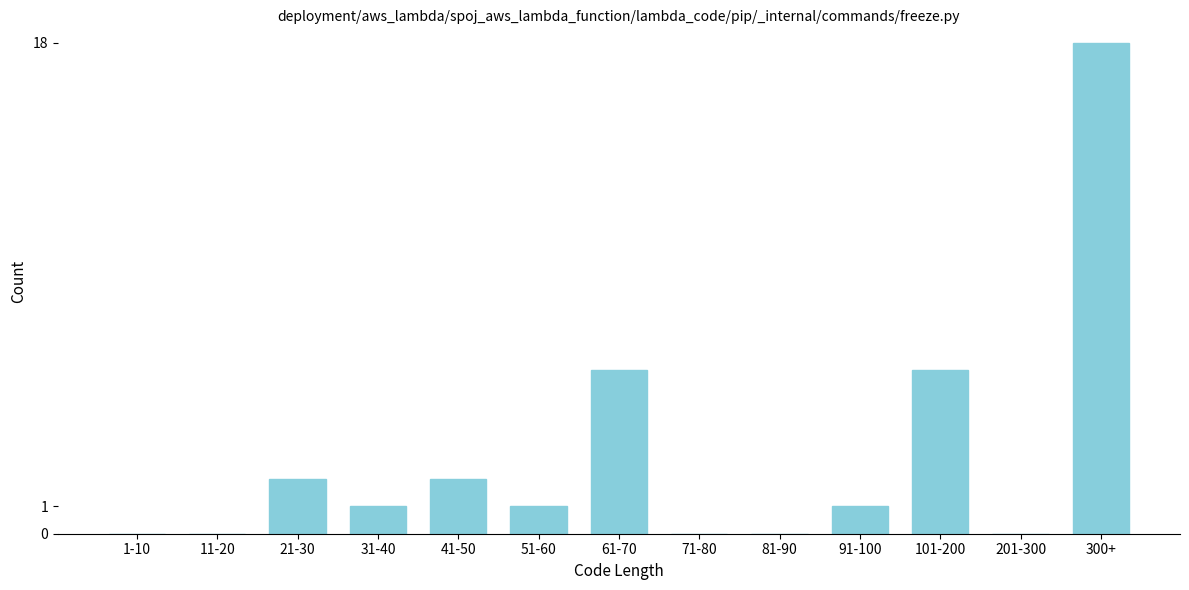

Reading left to right, transcribe all the data shown in this chart.

1-10=0	11-20=0	21-30=2	31-40=1	41-50=2	51-60=1	61-70=6	71-80=0	81-90=0	91-100=1	101-200=6	201-300=0	300+=18